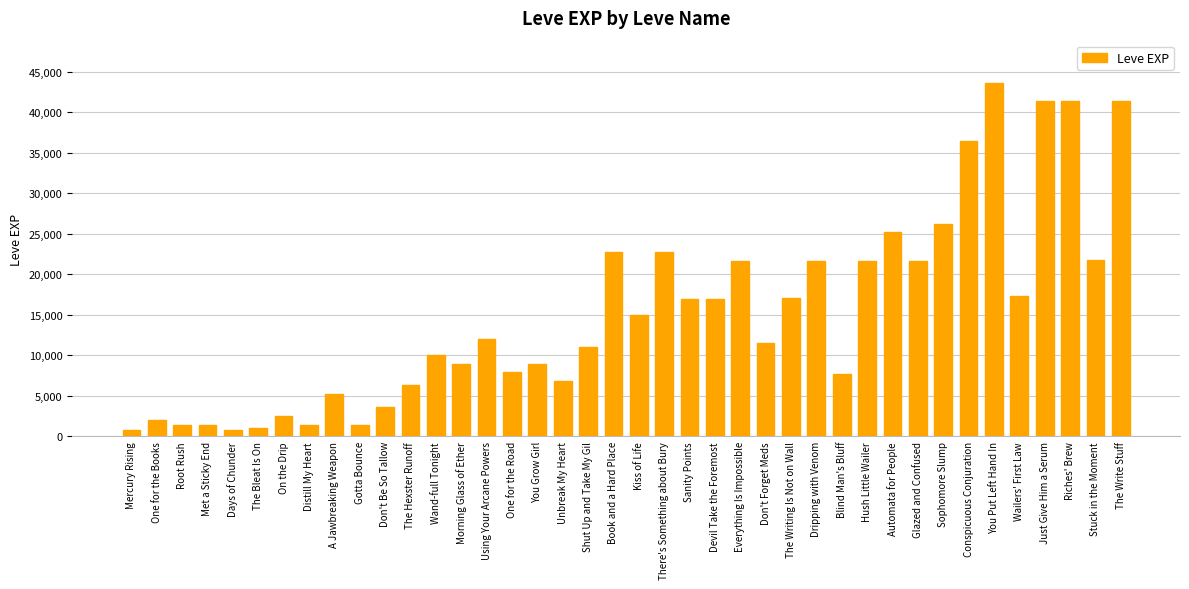

What is the smallest value displayed?

800